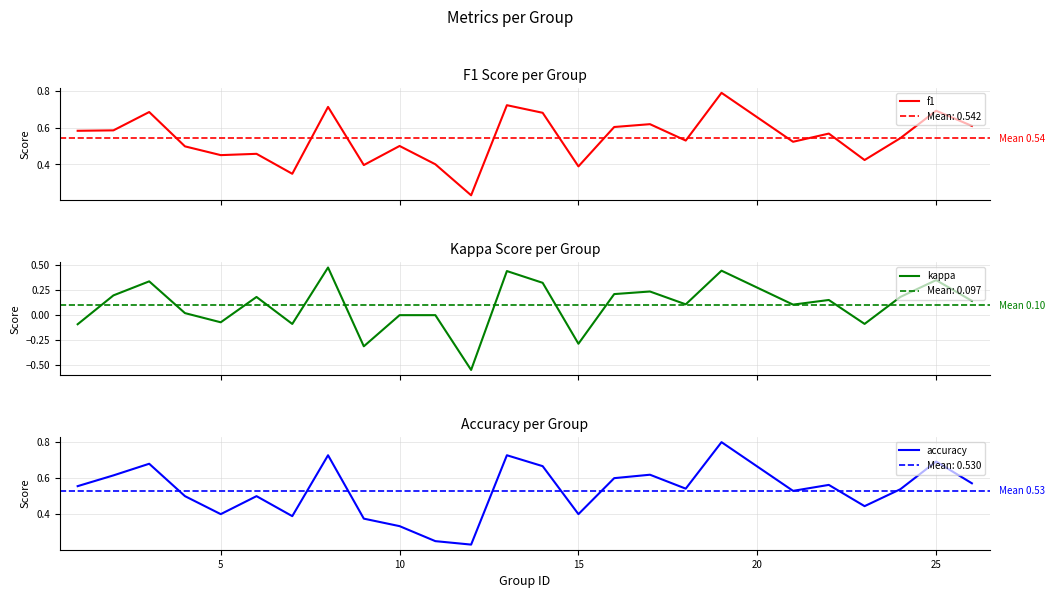

How many accuracy values are between 0 and 1?

25